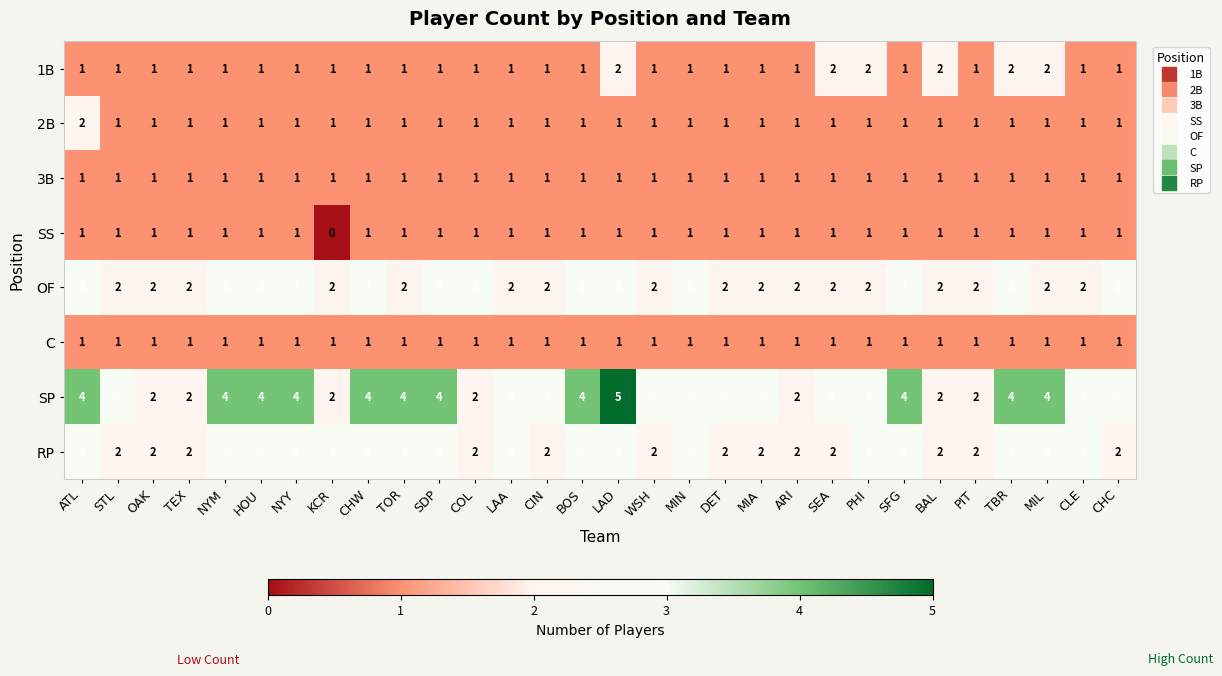

Which series has the largest total across all categories?

SP